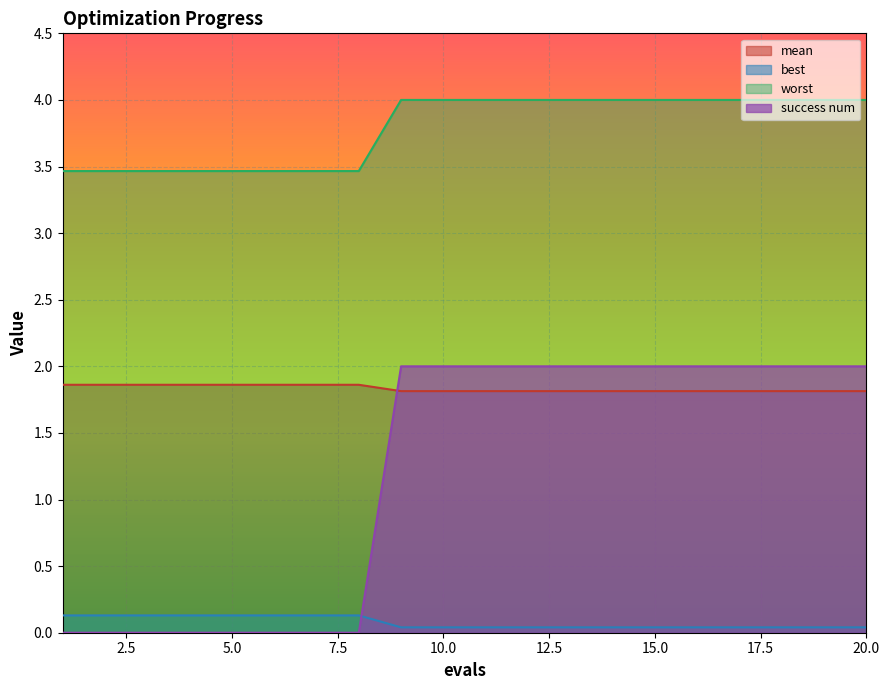

At which label is success num closest to 1?

1